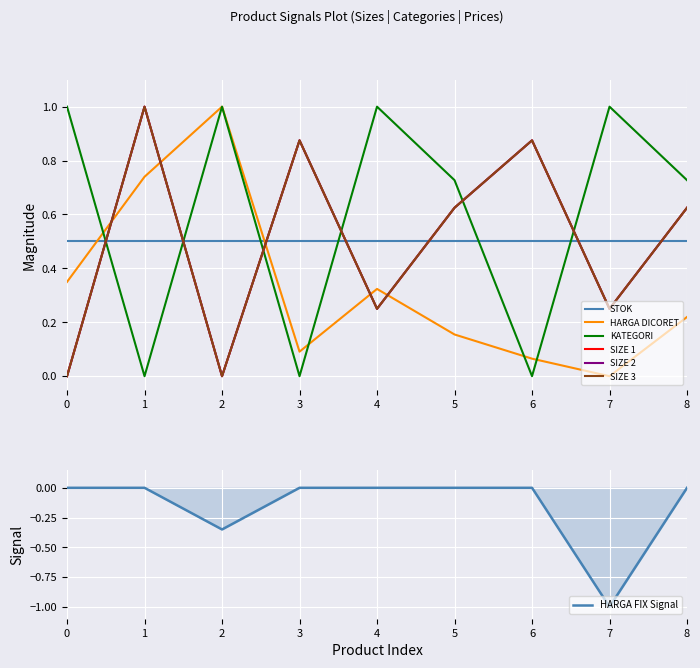

Is it true that HARGA FIX Signal equals 0.0 at 6?

True